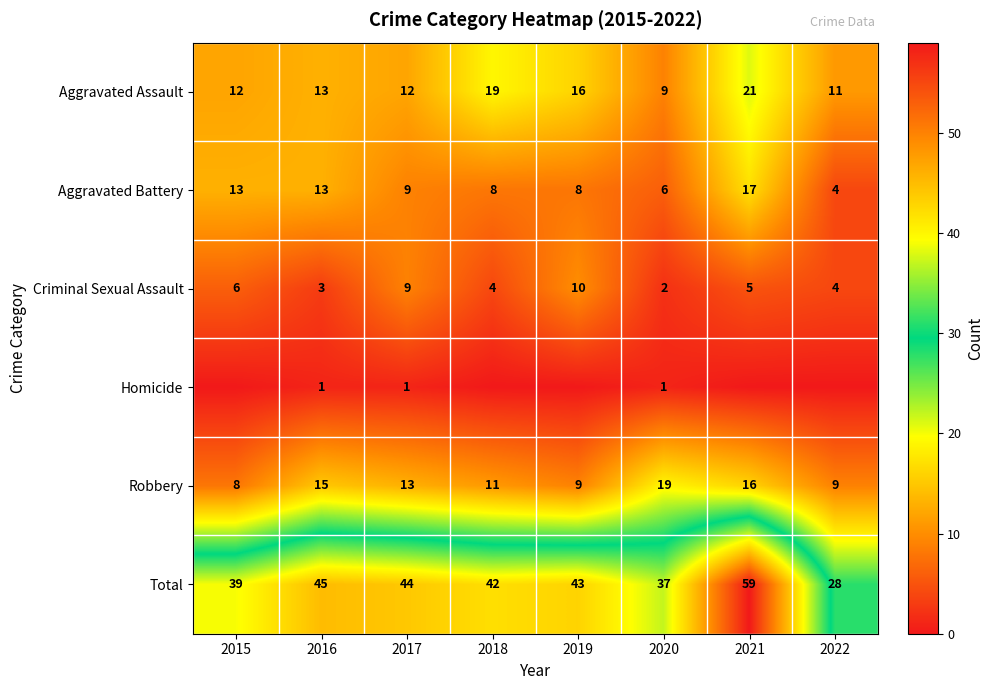

Where is Aggravated Assault nearest to the value 15?

2019